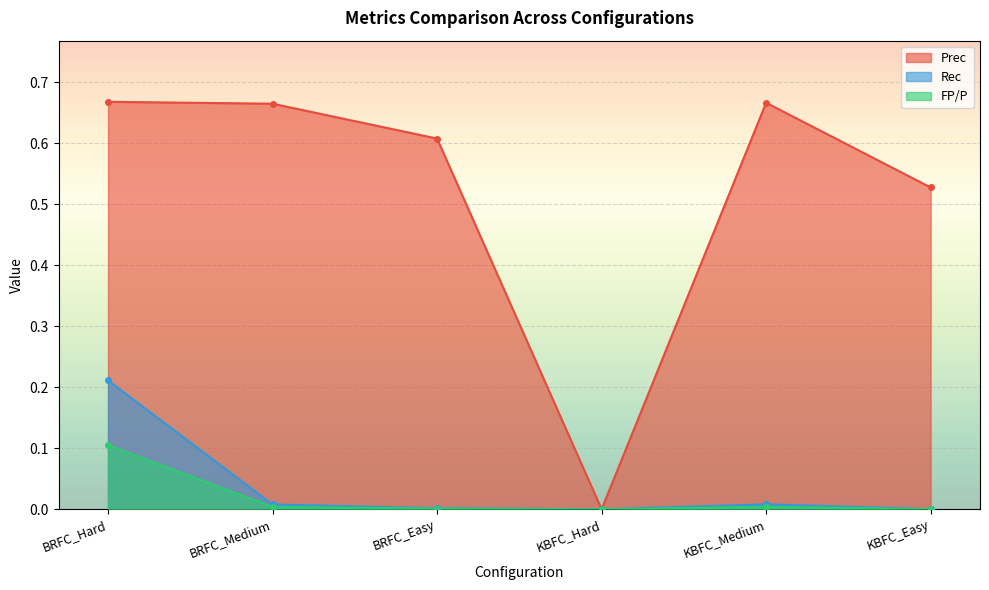

Which series changed the most between BRFC_Hard and BRFC_Medium?

Rec